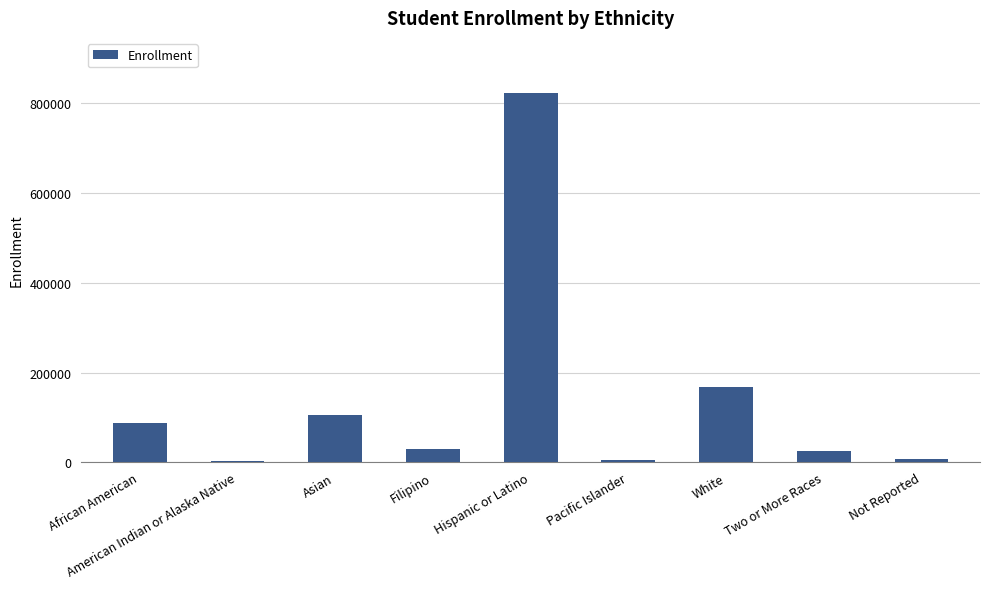

Does the chart contain stacked bars?

No